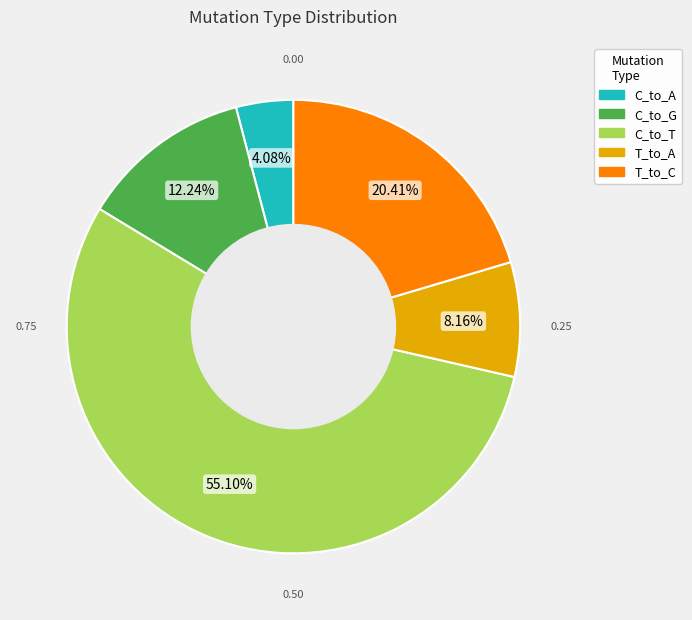

Does C_to_T represent more than half of the total?

Yes